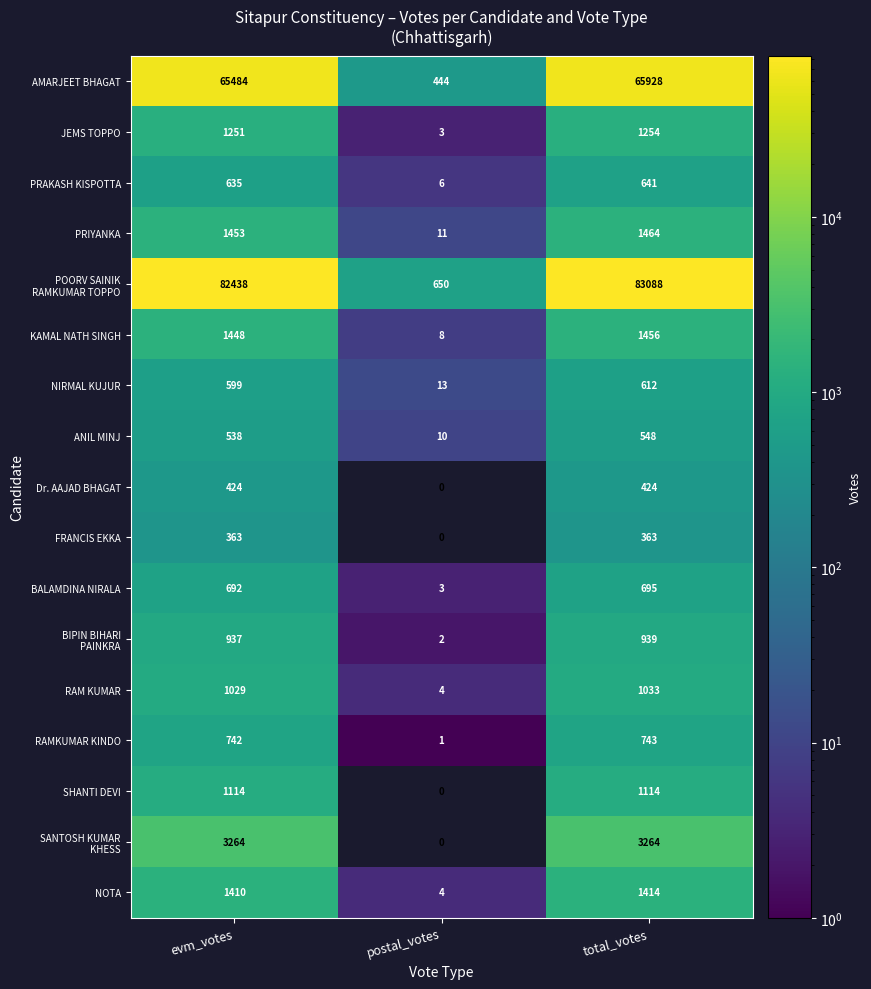

What is the sum of all ANIL MINJ values?

1096